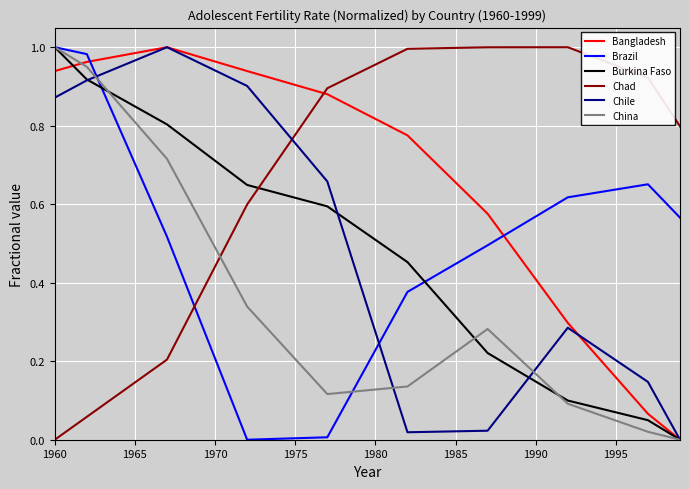

Which series has the largest total across all categories?

Chad